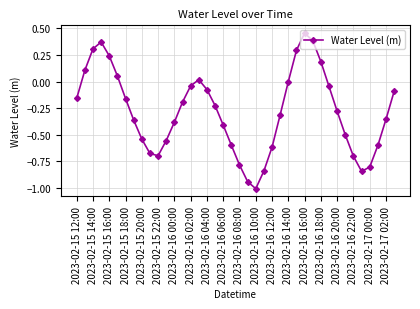

How many series are shown in this chart?

1